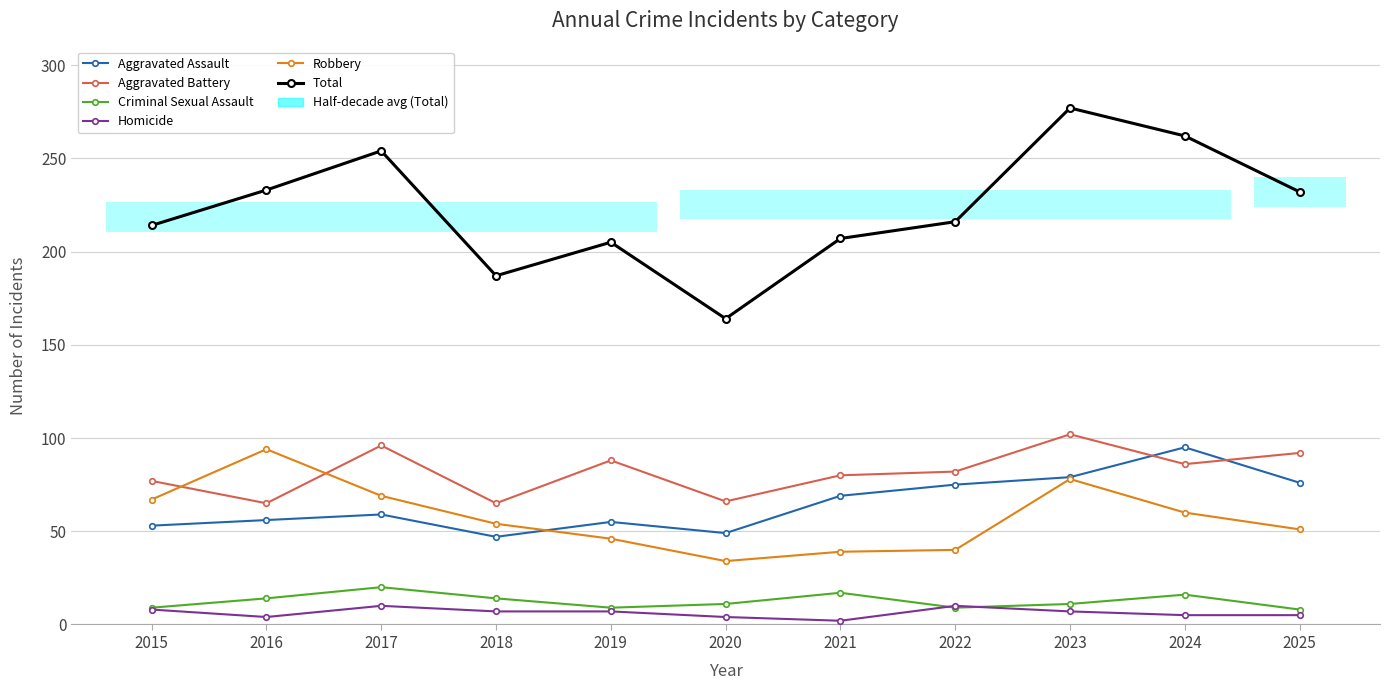

Between 2021 and 2017, which is larger?

2021